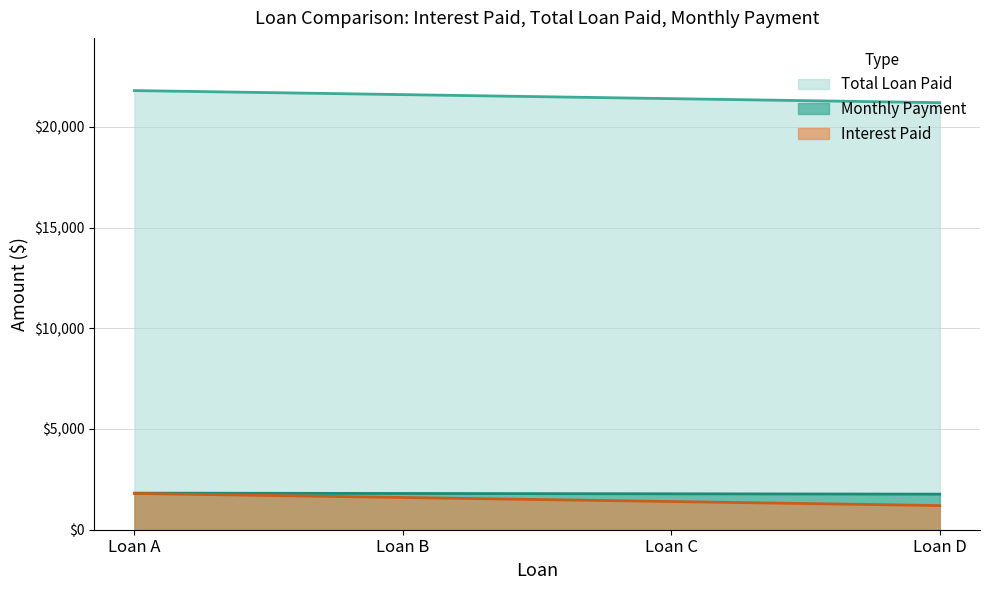

The value of Monthly Payment at Loan A is 3126.4. True or false?

False